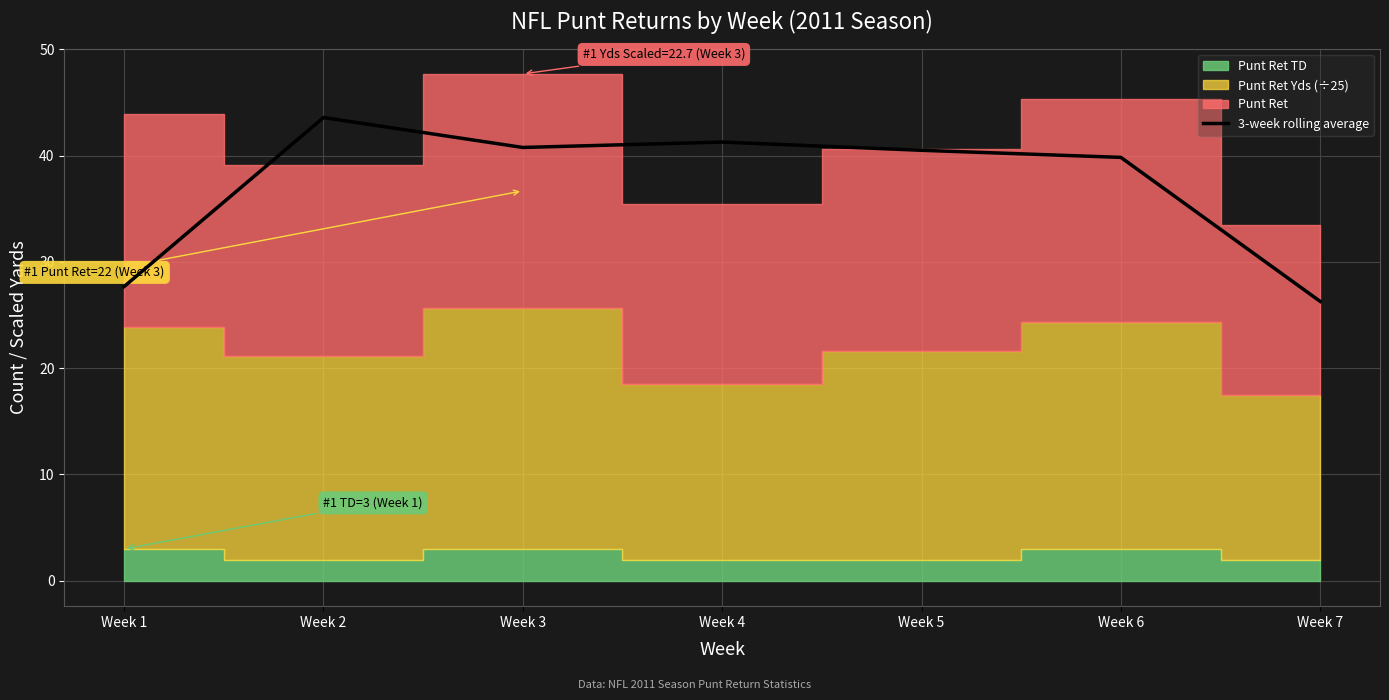

Where is the first local maximum?

Week 2